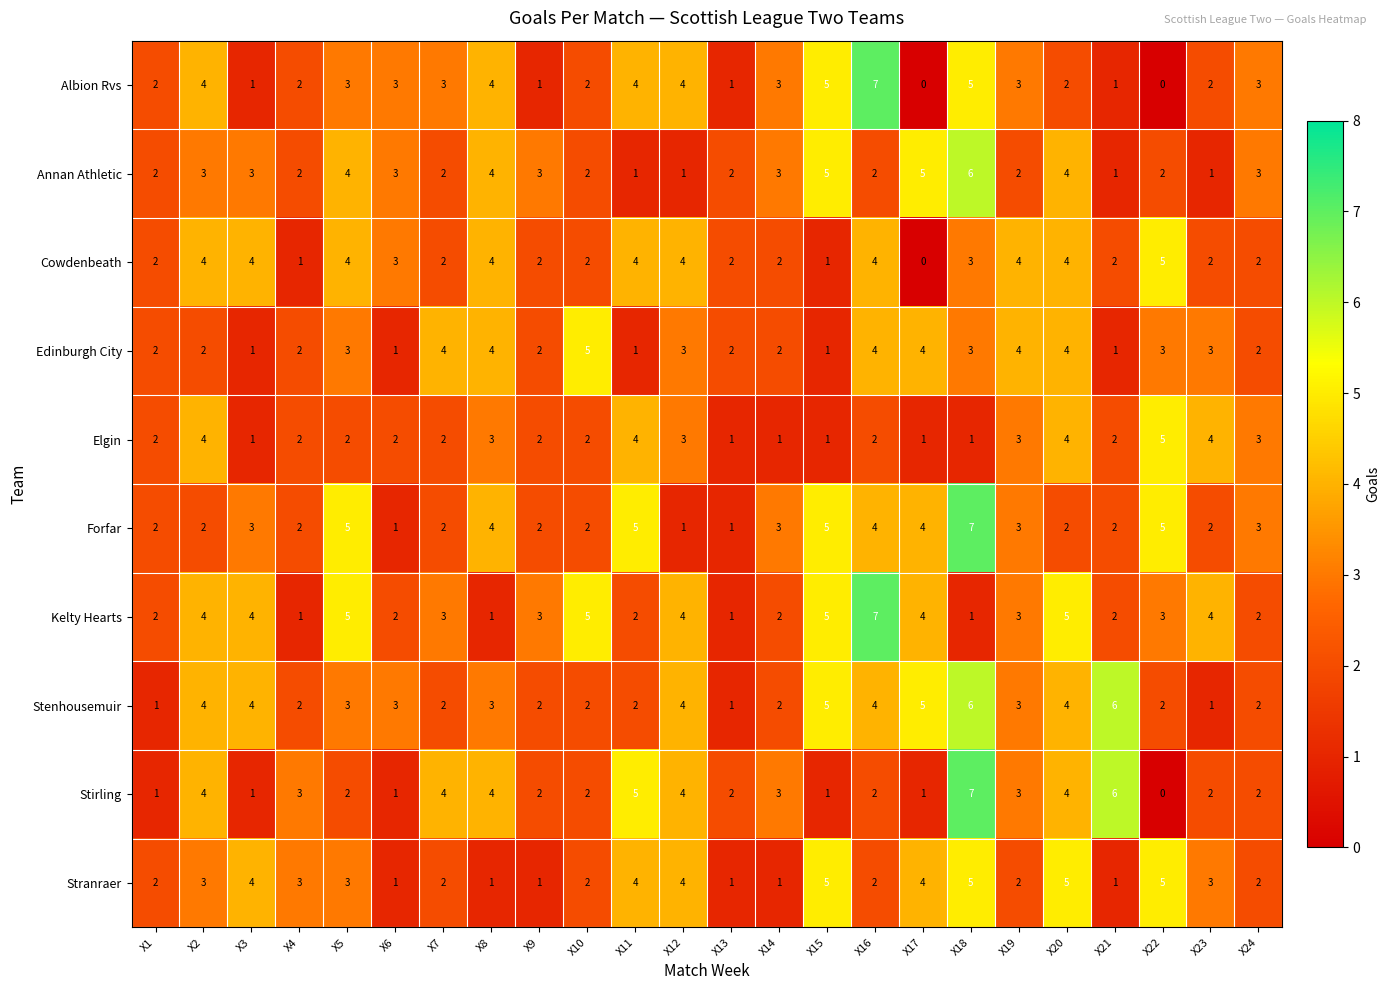

Count the Forfar values in the range 2 to 4.

16